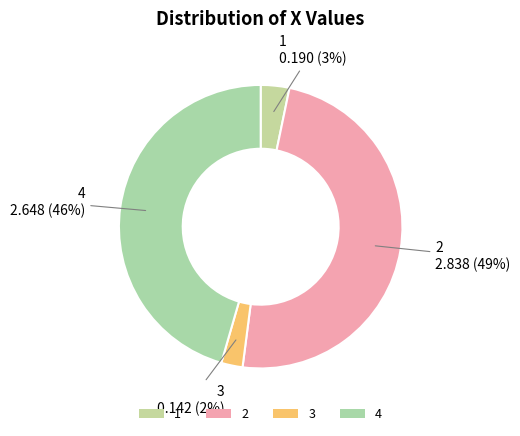

Count the number of slices in the pie.

4